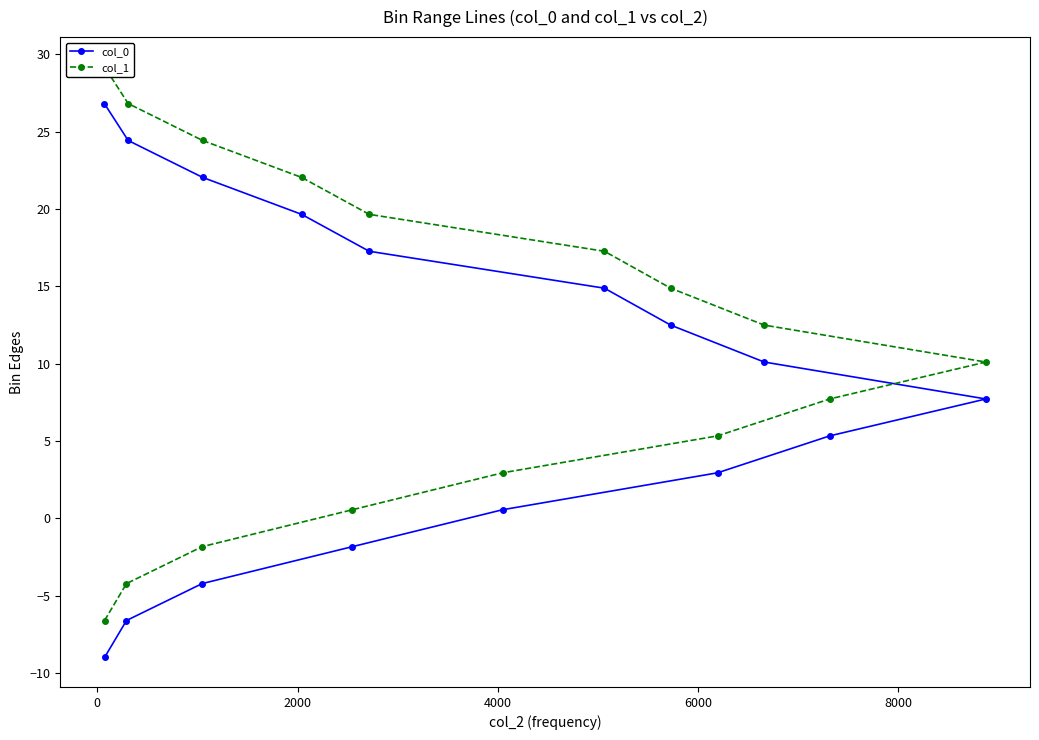

What is the value of the col_0 point at the 2nd from the left?

-9.0